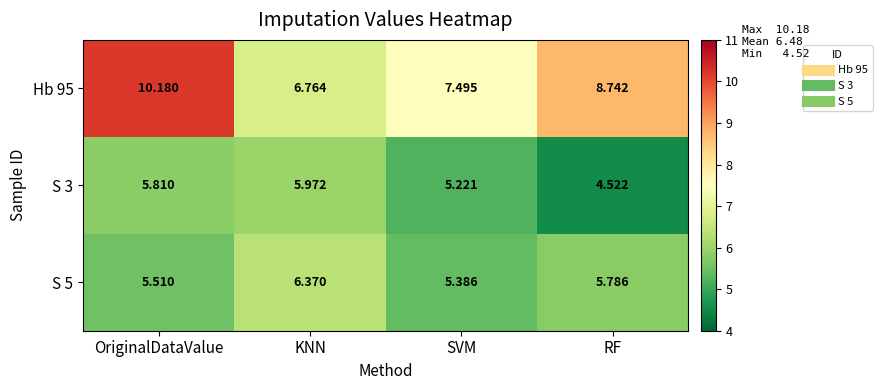

Is the value of S 5 at SVM greater than the value of S 3 at RF?

Yes